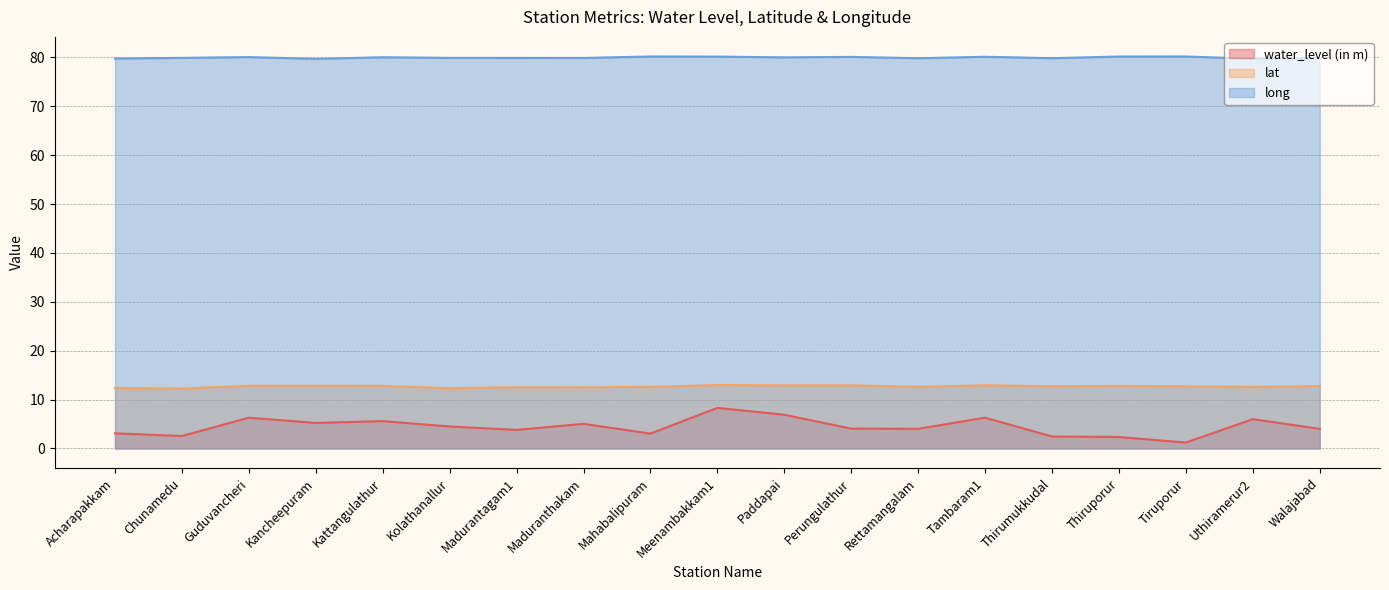

True or false: long has more than 2 points higher than both neighbors.

True